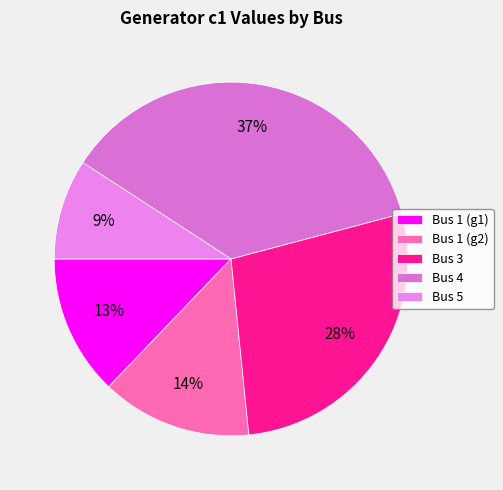

What is the largest slice in the pie chart?

Bus 4